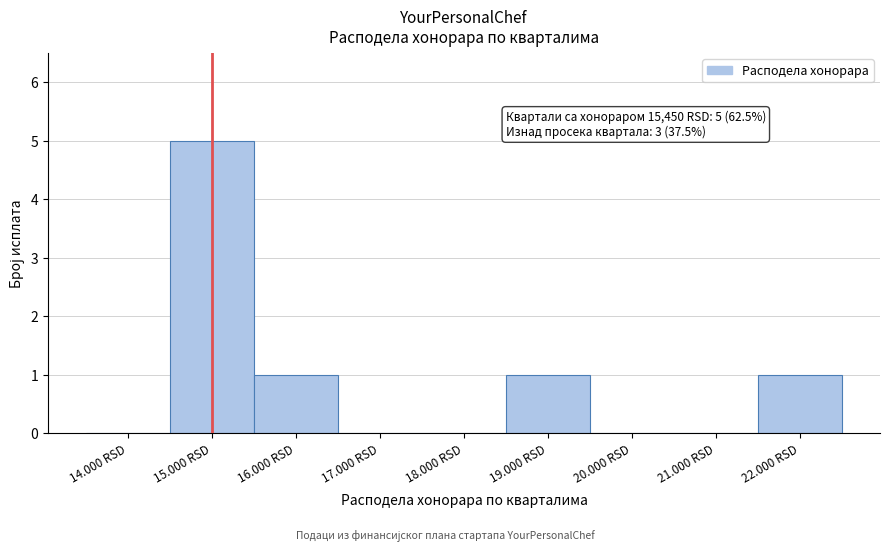

Reading right to left, list all the values displayed in this chart.

22.000 RSD=1	21.000 RSD=0	20.000 RSD=0	19.000 RSD=1	18.000 RSD=0	17.000 RSD=0	16.000 RSD=1	15.000 RSD=5	14.000 RSD=0